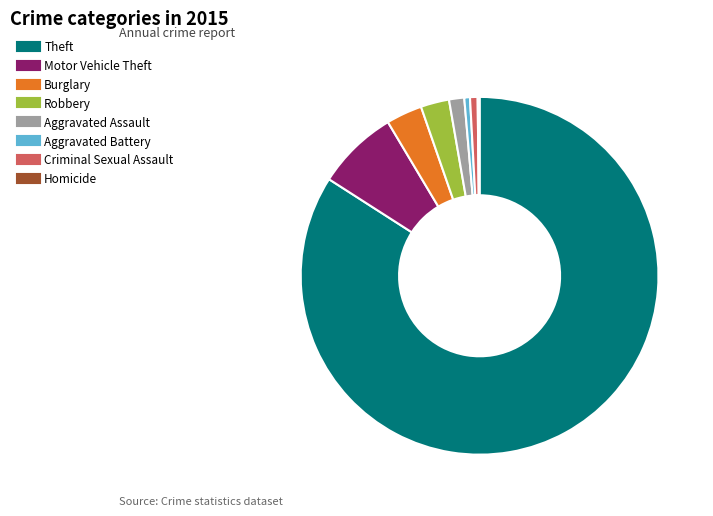

Is there any slice that represents more than half of the pie?

Yes